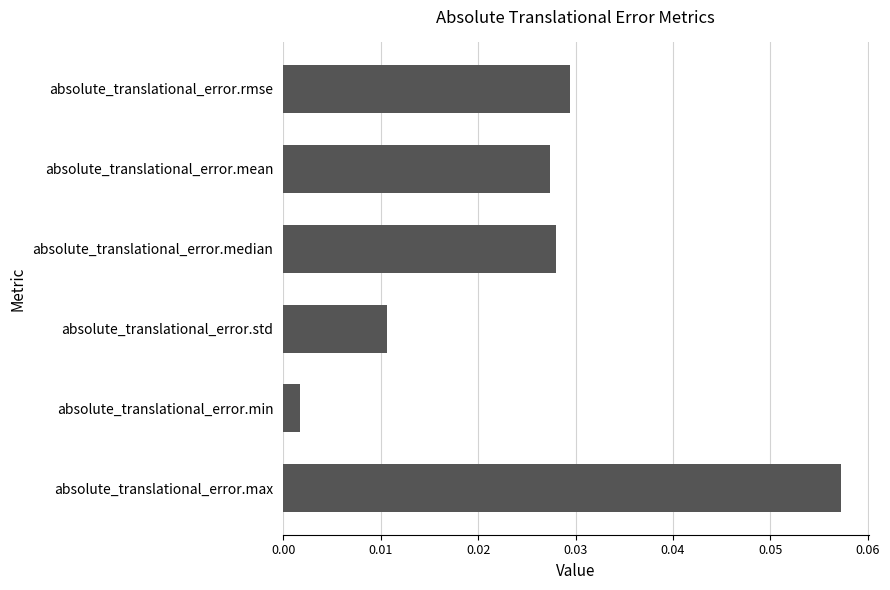

Does the chart contain stacked bars?

No